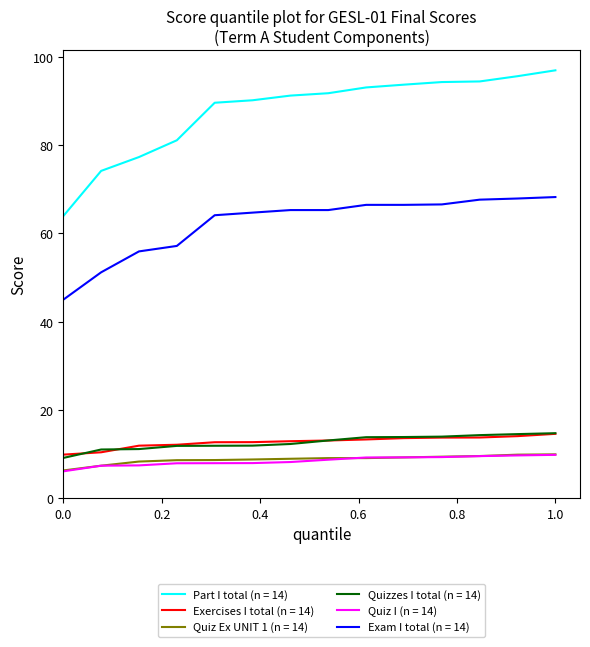

What is the smallest value displayed?

6.1